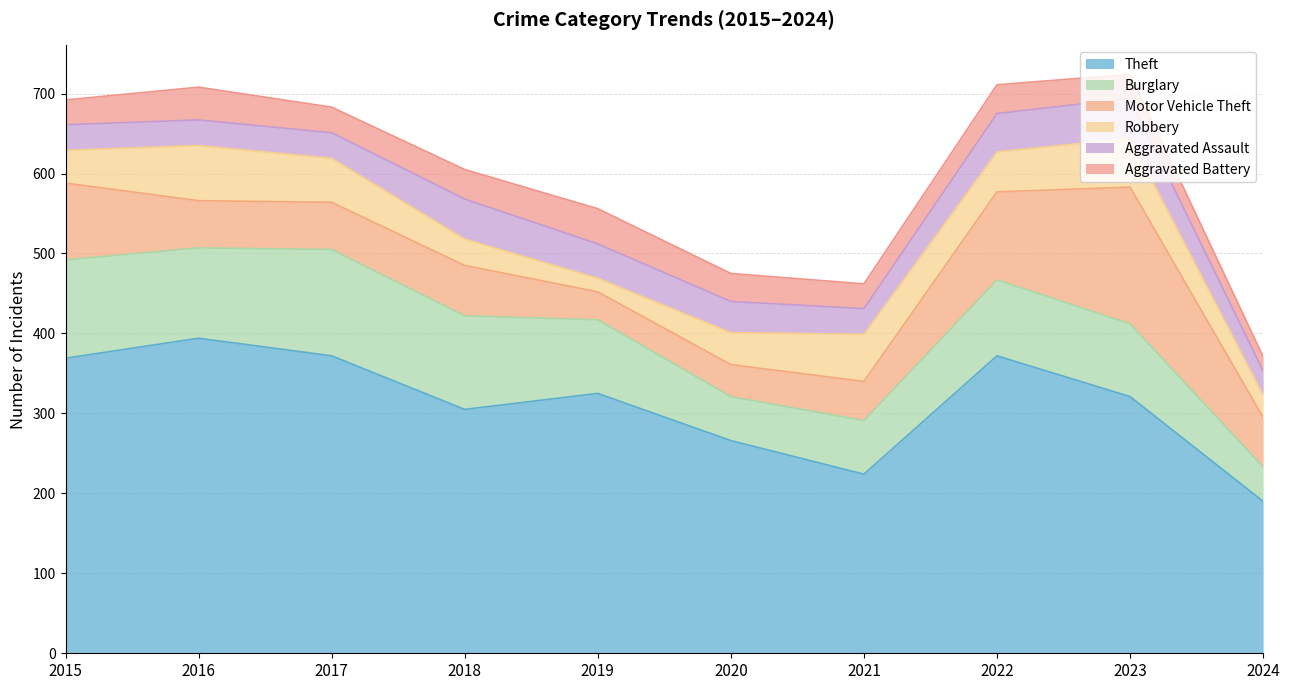

Reading left to right, transcribe all the data shown in this chart.

Theft: 2015=369	2016=394	2017=372	2018=305	2019=325	2020=266	2021=224	2022=372	2023=321	2024=190
Burglary: 2015=123	2016=113	2017=133	2018=117	2019=92	2020=55	2021=67	2022=95	2023=91	2024=43
Motor Vehicle Theft: 2015=96	2016=59	2017=59	2018=63	2019=35	2020=40	2021=49	2022=110	2023=171	2024=62
Robbery: 2015=41	2016=69	2017=55	2018=33	2019=17	2020=40	2021=59	2022=50	2023=61	2024=28
Aggravated Assault: 2015=32	2016=32	2017=32	2018=50	2019=43	2020=39	2021=32	2022=48	2023=50	2024=30
Aggravated Battery: 2015=31	2016=41	2017=32	2018=37	2019=44	2020=35	2021=31	2022=36	2023=30	2024=18